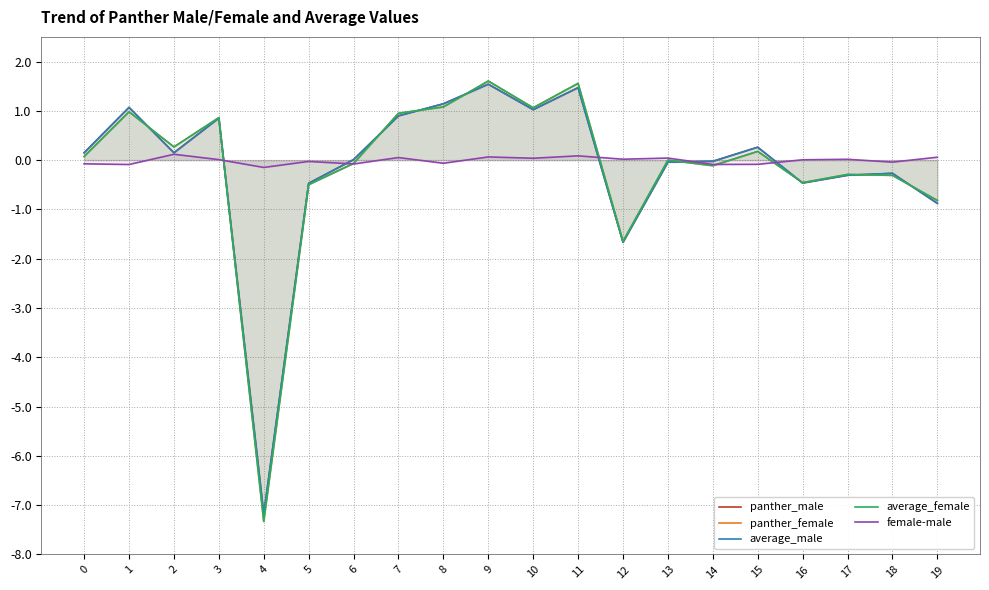

Is the value of average_female at 16 greater than the value of female-male at 6?

No